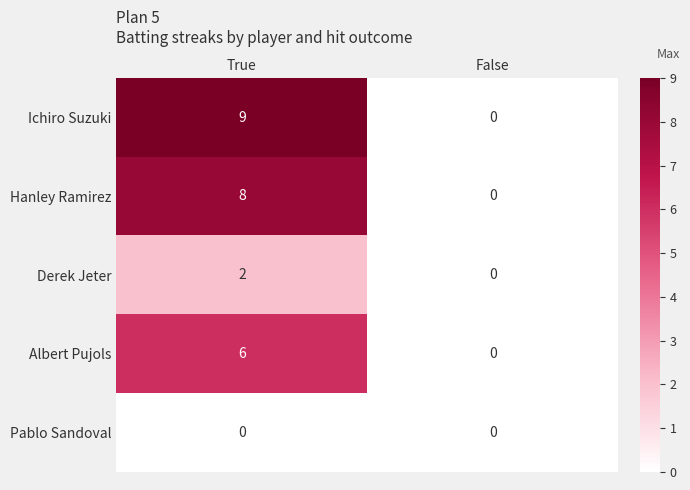

At which category is the sum across all series the highest?

True